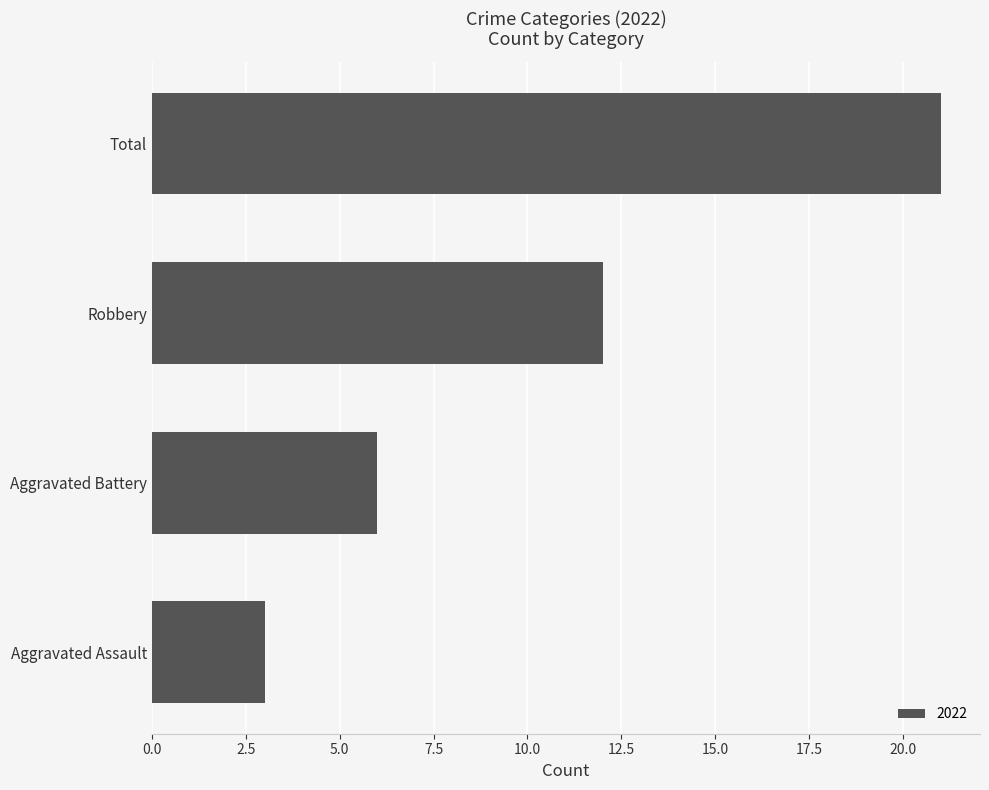

Reading bottom to top, transcribe all the data shown in this chart.

3	6	12	21